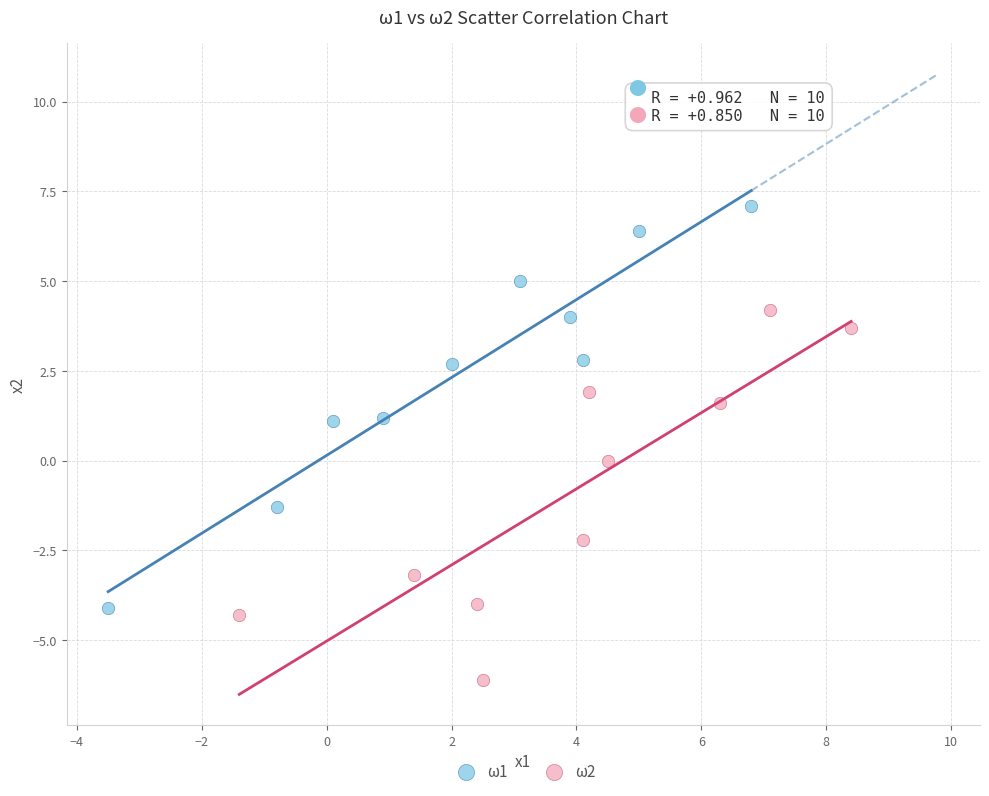

Which series contains the lowest Y value?

ω2